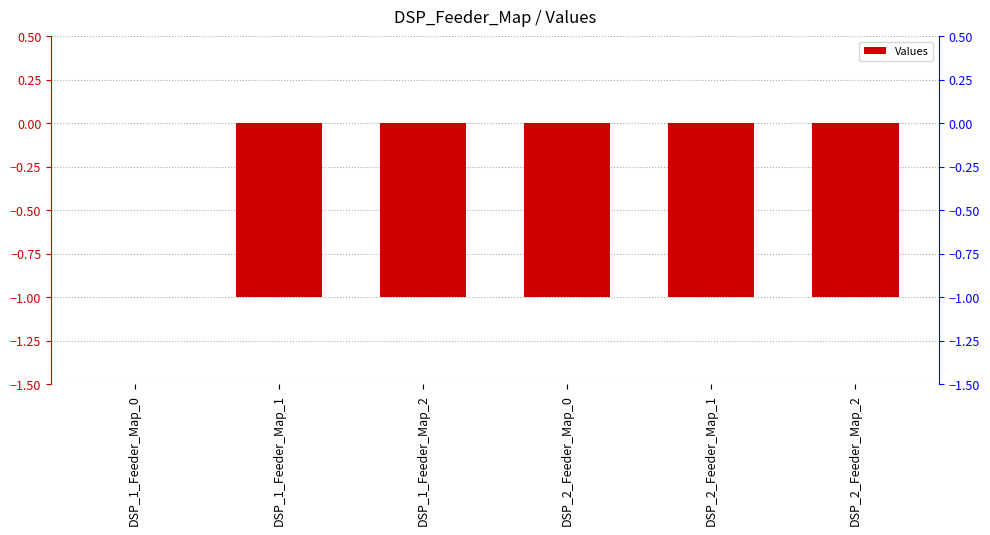

Which label corresponds to the smallest value in the chart?

DSP_1_Feeder_Map_1